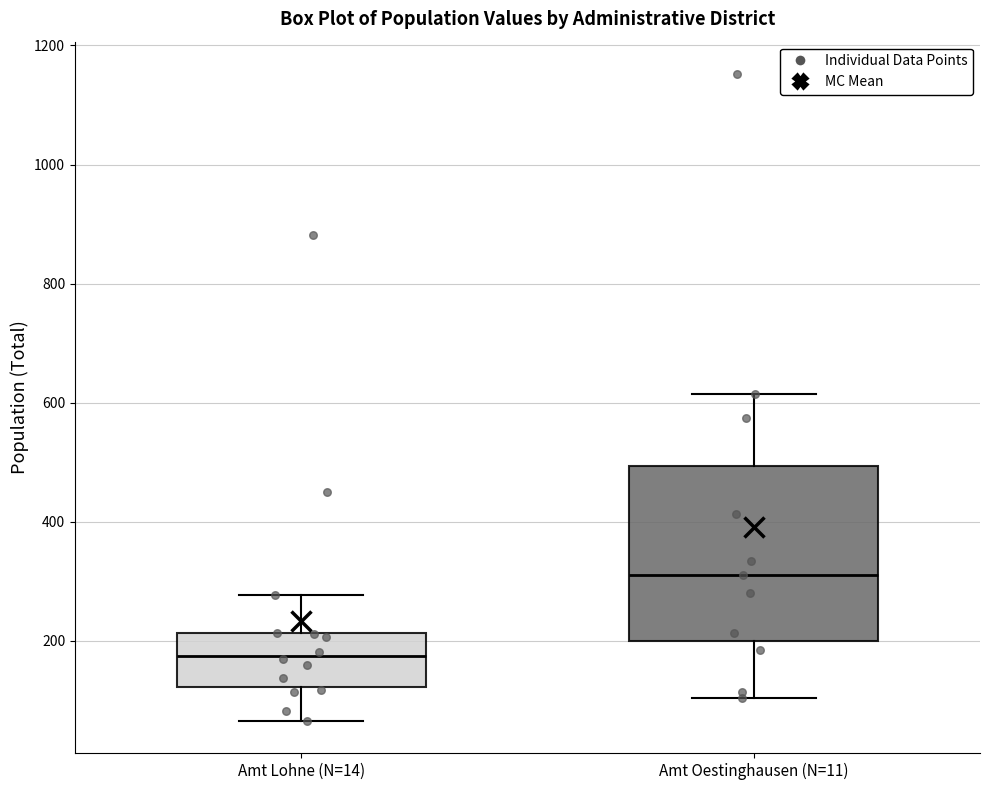

Comparing the boxes themselves (not the whiskers), which one is the tallest?

Amt Oestinghausen (N=11)